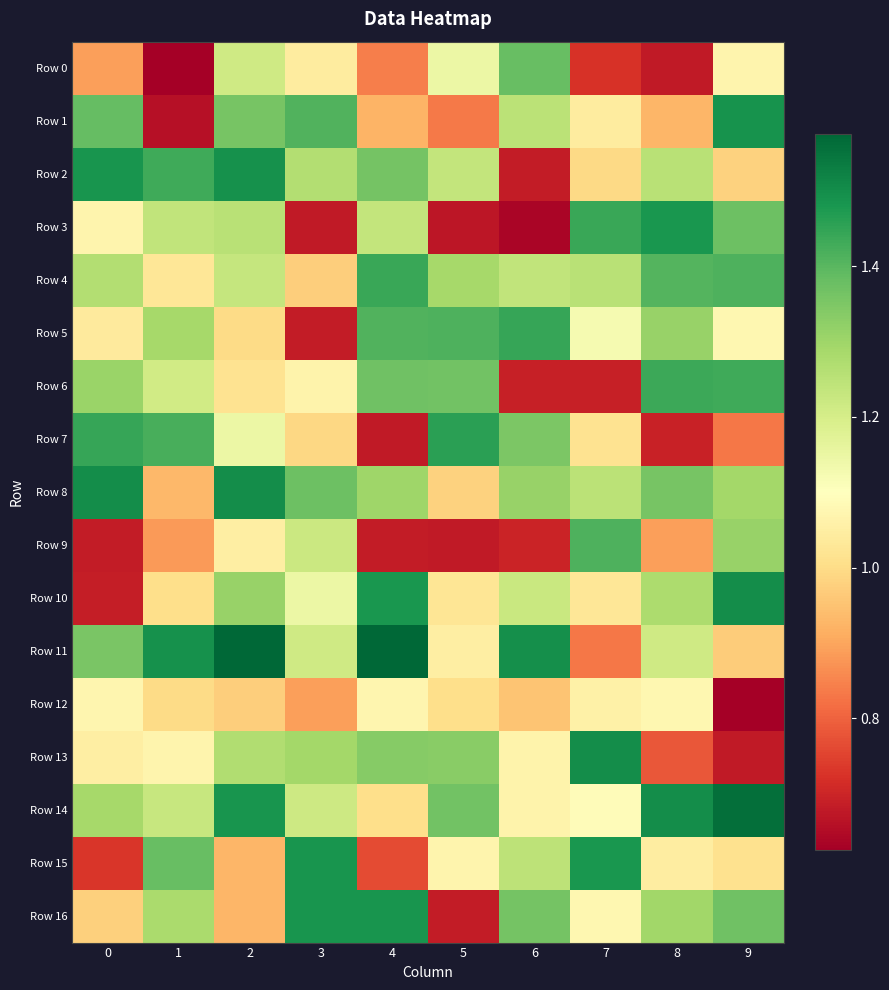

Between 1 and 3, which series saw the biggest shift?

Row 1